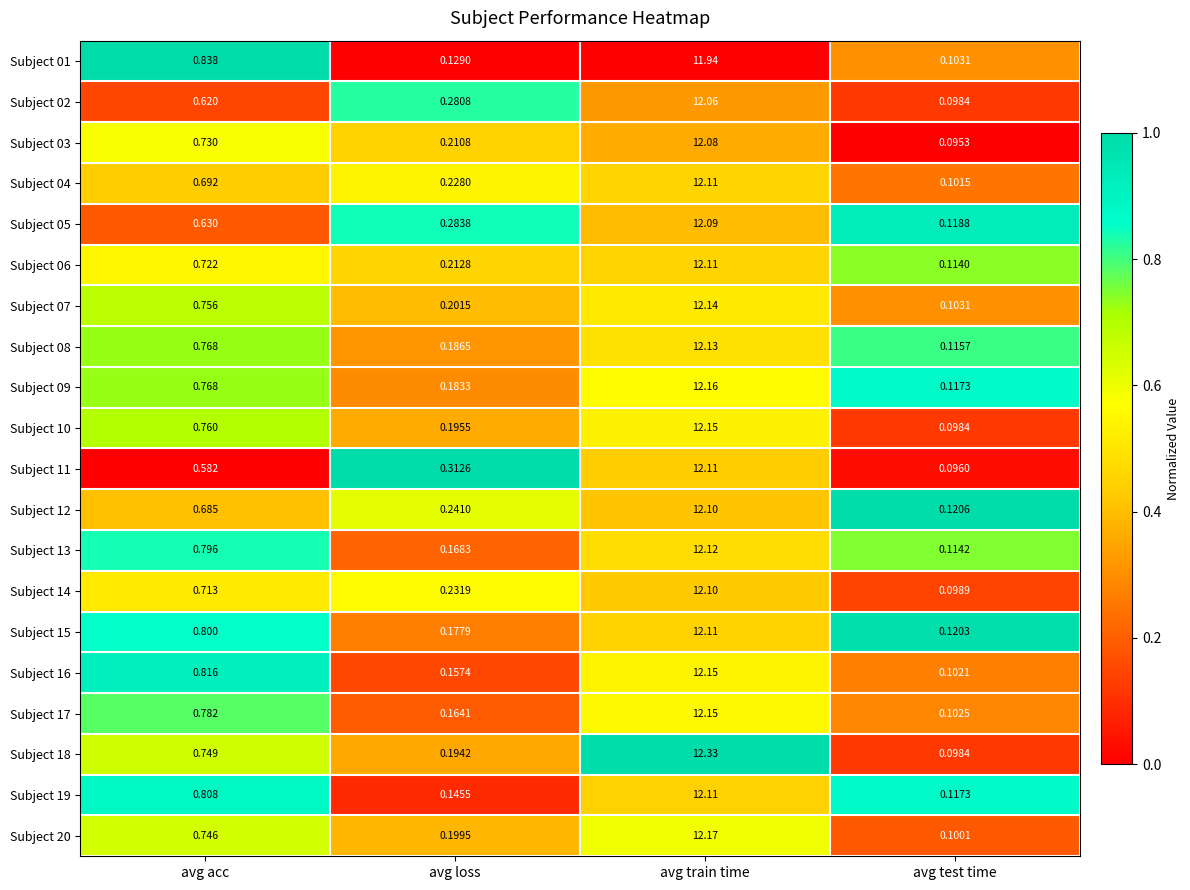

At which category does the chart reach its peak across all series?

avg train time